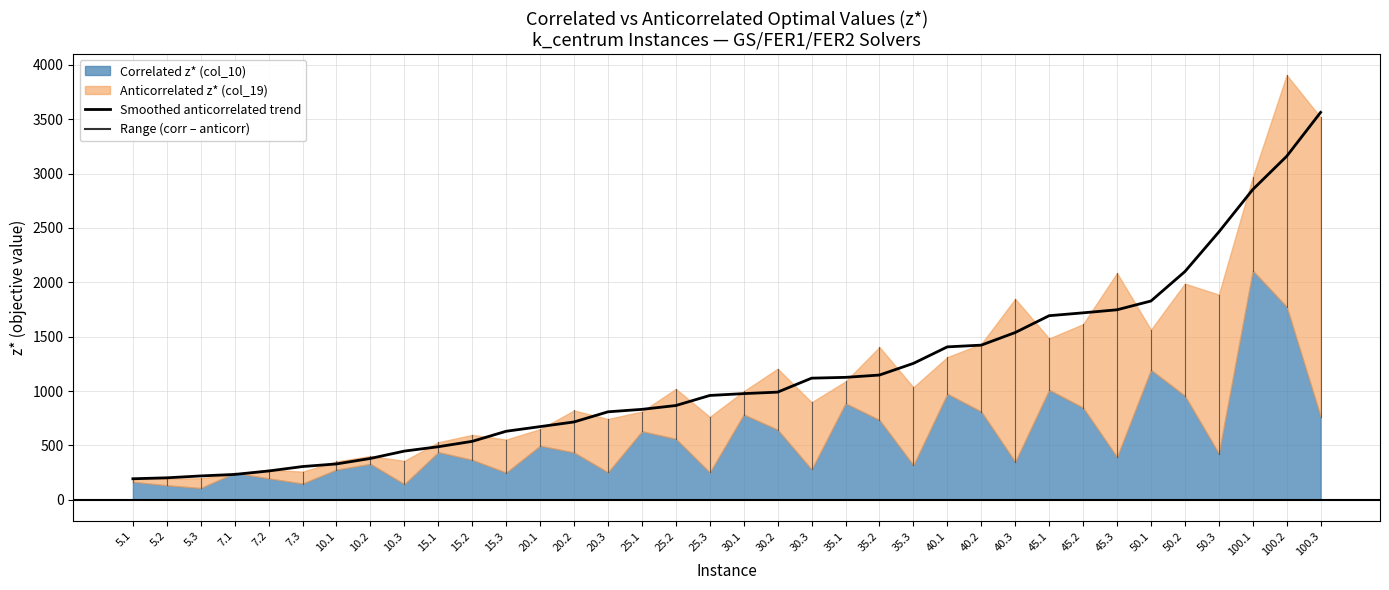

Which has a higher value, 100.3 or 7.1?

100.3